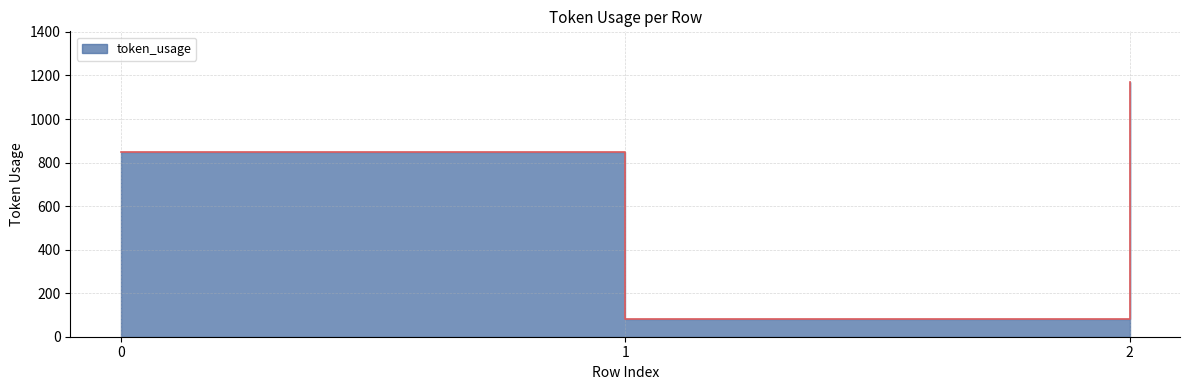

The chart shows a value of 761 at 2. True or false?

False